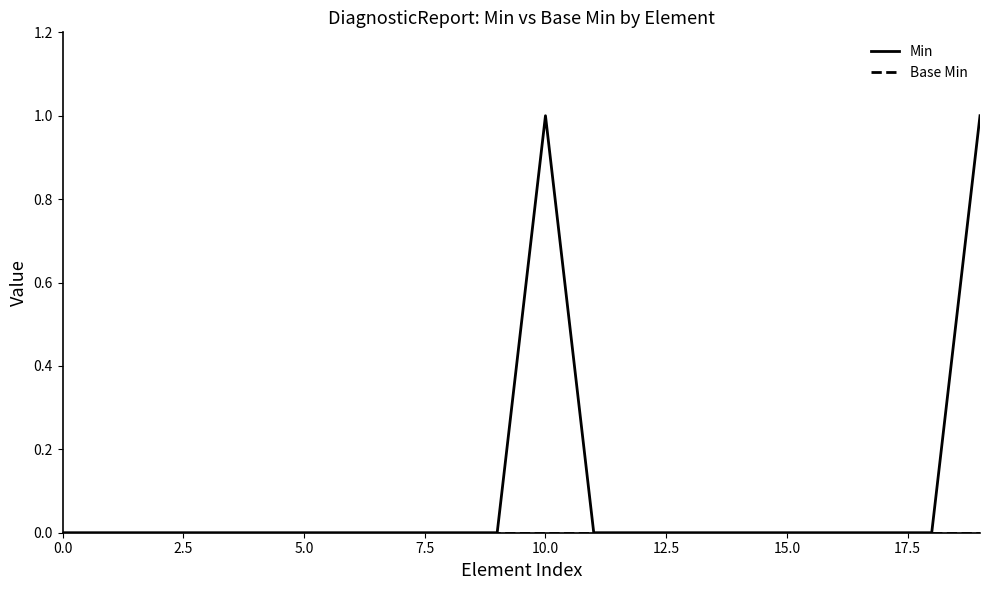

Which series has the largest range (max minus min)?

Min